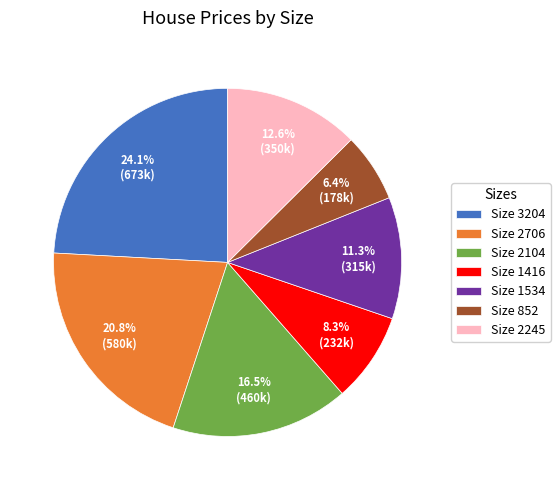

Is Size 3204 the majority of the pie?

No